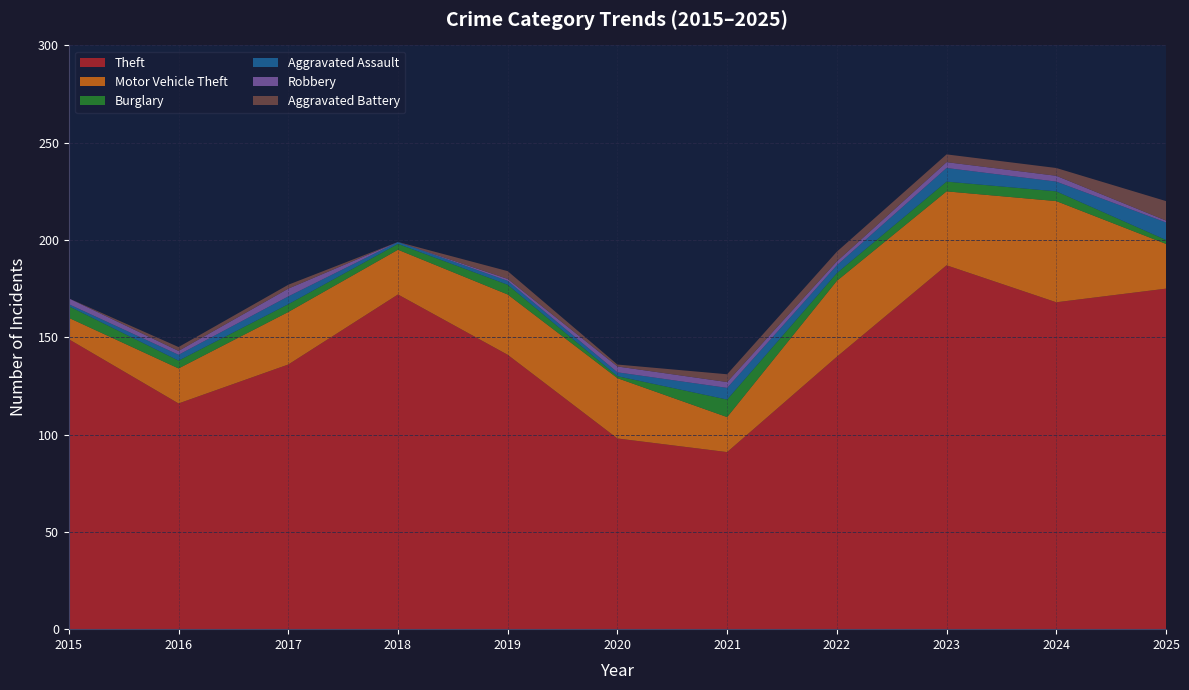

Reading right to left, list all the values displayed in this chart.

Theft: 175	168	187	140	91	98	141	172	136	116	149
Motor Vehicle Theft: 23	52	38	39	18	31	31	23	27	18	11
Burglary: 2	5	5	4	9	1	5	3	4	4	6
Aggravated Assault: 9	5	7	4	6	2	2	1	4	3	1
Robbery: 1	3	3	2	3	3	1	0	4	2	3
Aggravated Battery: 10	4	4	5	4	1	4	0	2	2	0